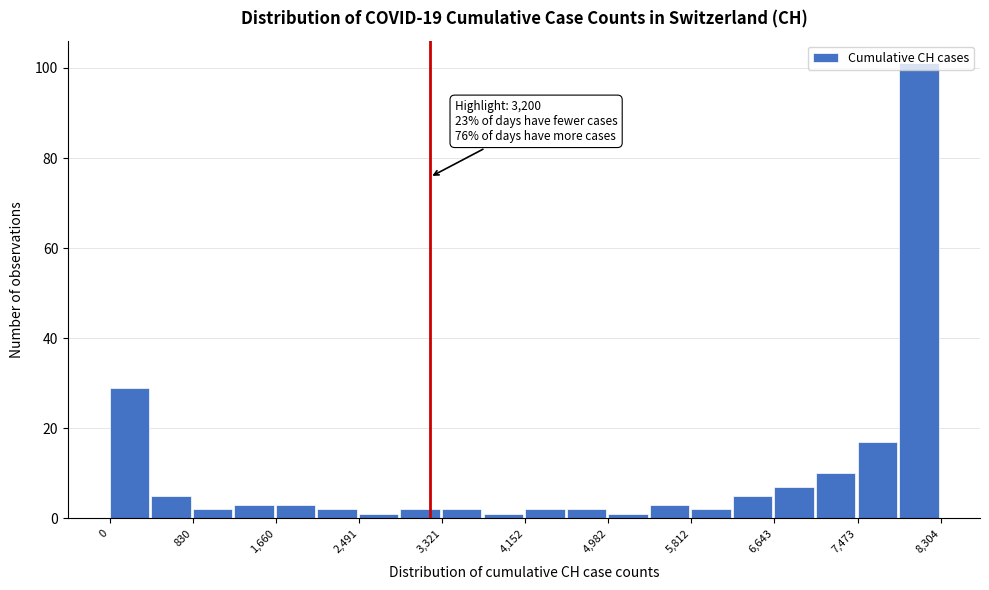

Which range on the x-axis has the tallest bar?

7900 to 8300